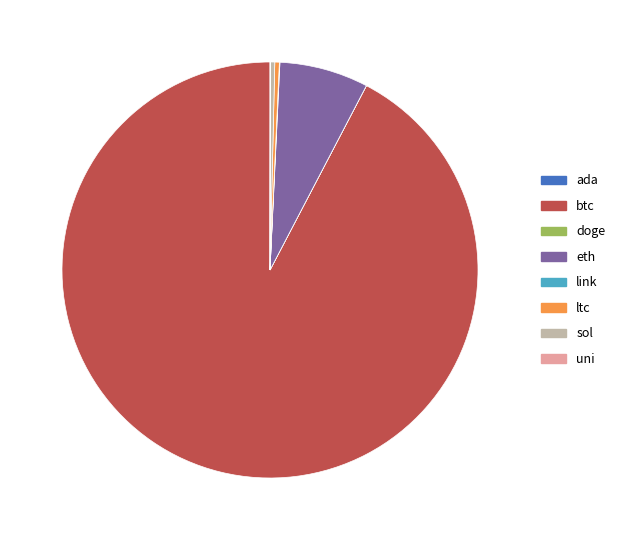

Which slice is the largest?

btc